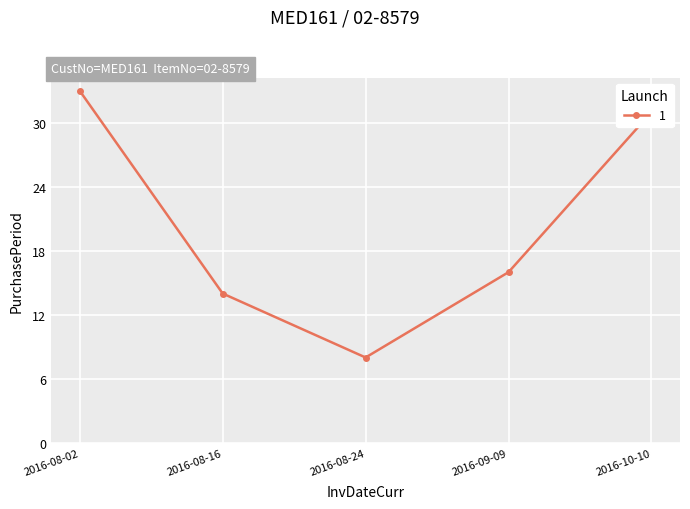

Which label corresponds to the smallest value in the chart?

2016-08-24